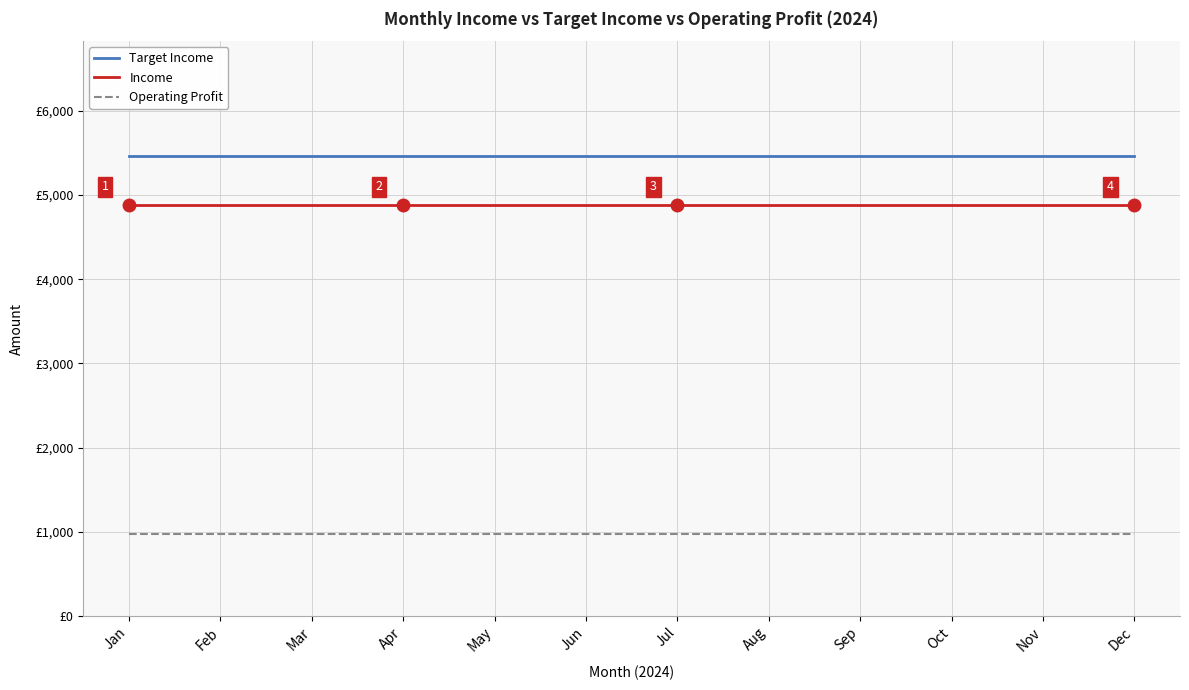

The value of Operating Profit at Jan is 975.4. True or false?

True